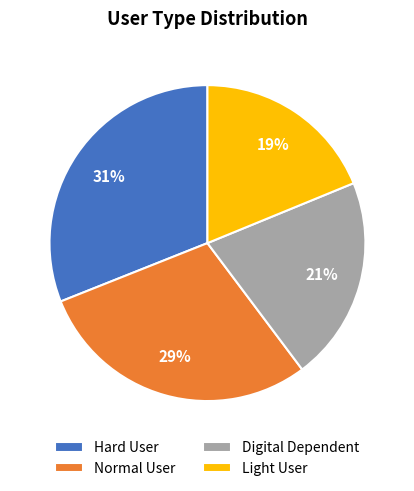

Combined, do Normal User and Light User account for over 50%?

No